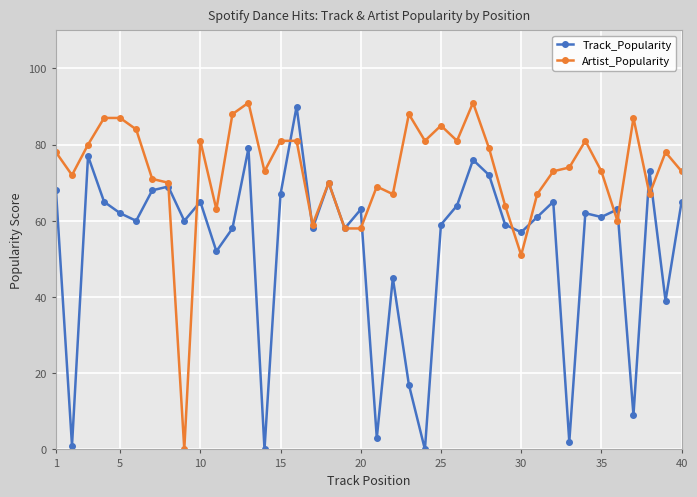

What is the greatest value displayed?

91